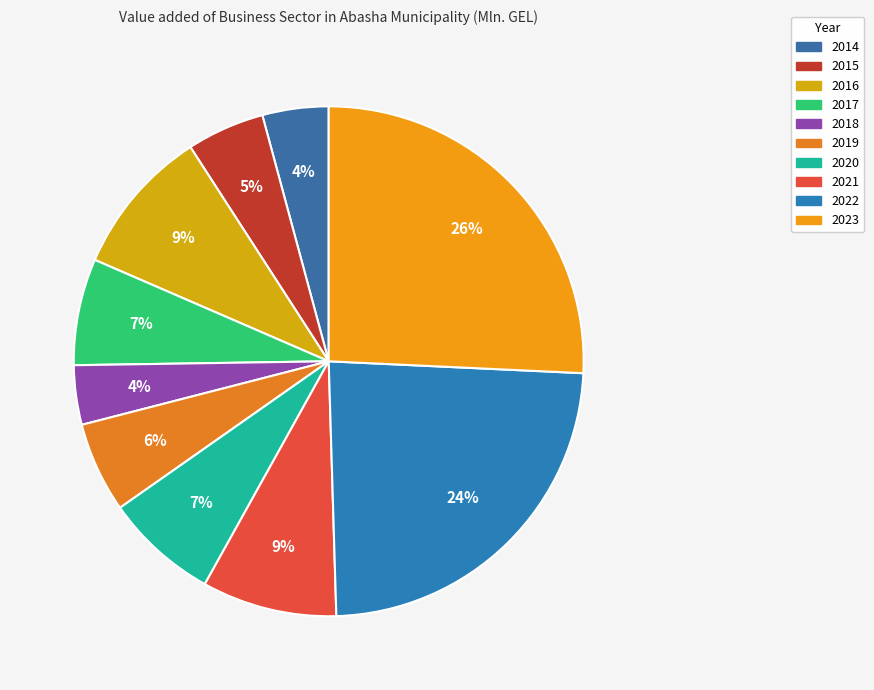

Does 2022 represent more than half of the total?

No